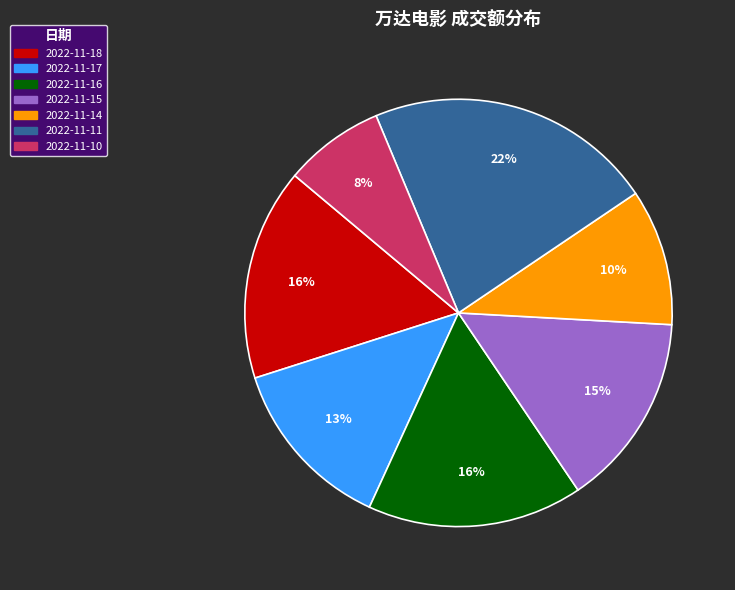

How many slices are in this pie chart?

7